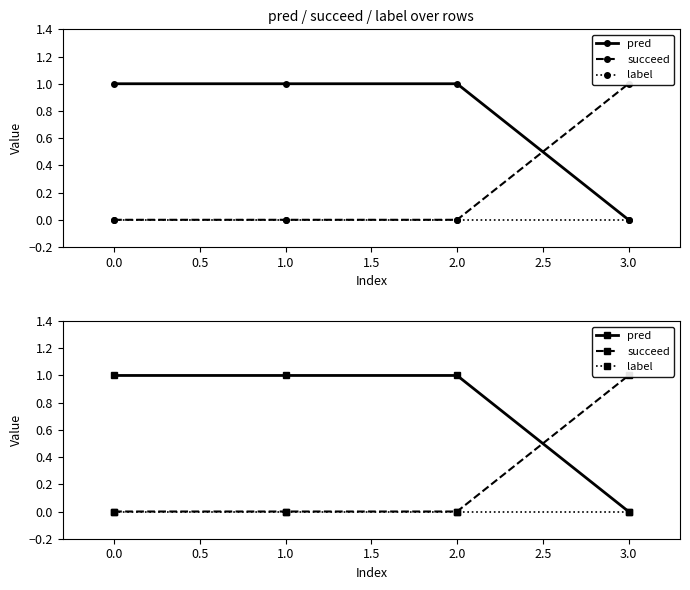

Reading left to right, transcribe all the data shown in this chart.

pred: 1	1	1	0
succeed: 0	0	0	1
label: 0	0	0	0